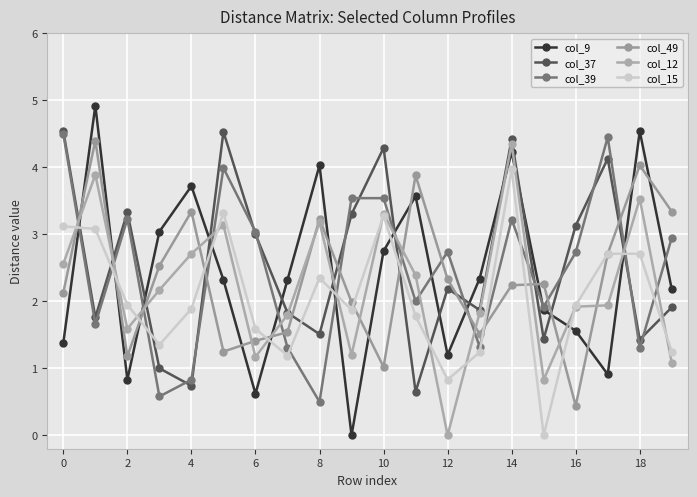

Which series ends up on top after the final intersection of col_37 and col_39?

col_39